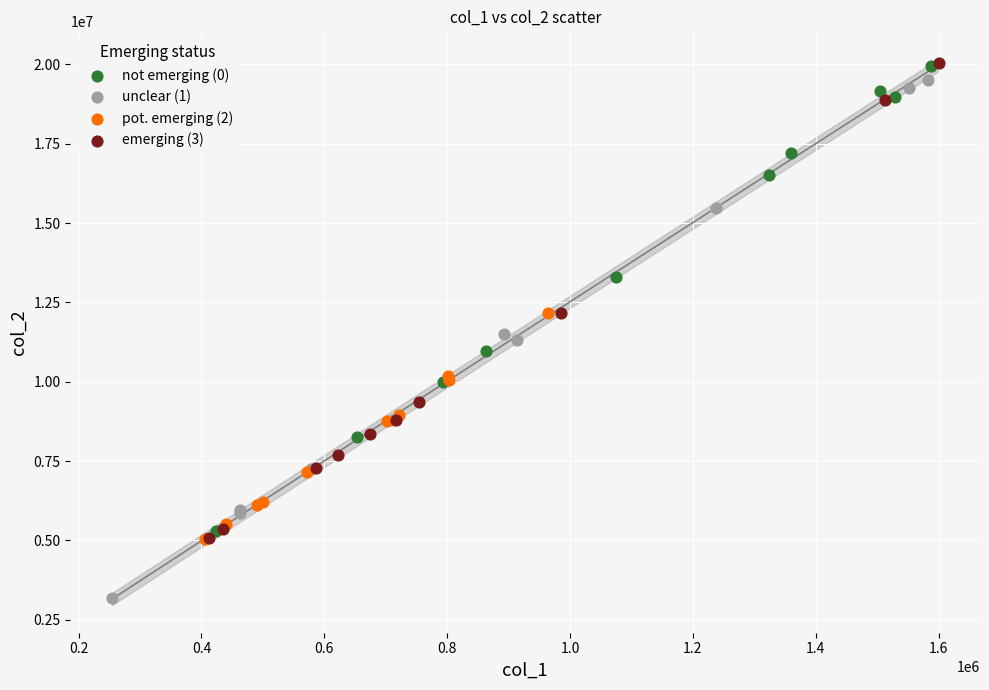

Which series has the widest spread of Y values?

unclear (1)